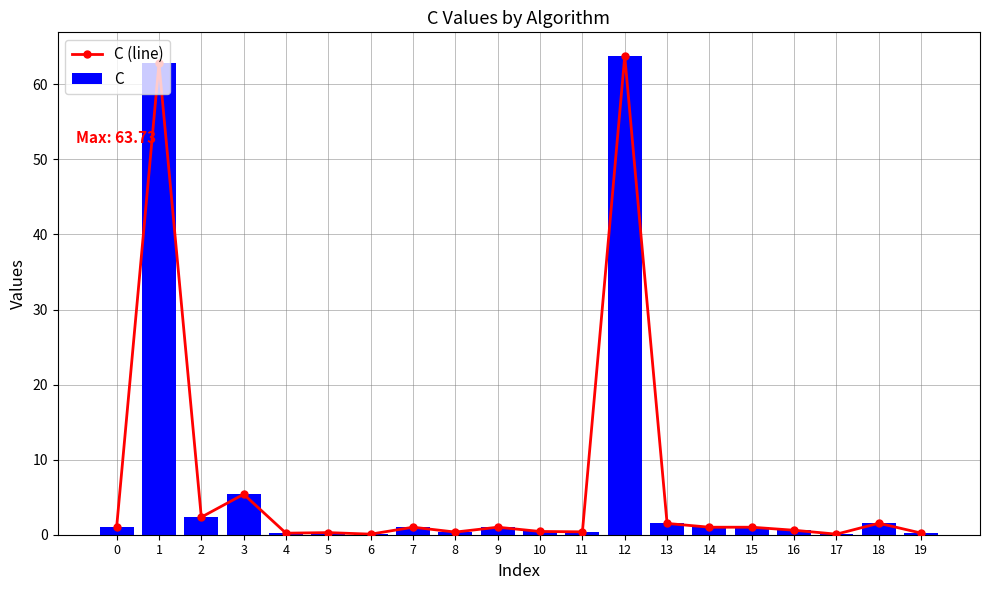

Reading left to right, what are all the values shown in this chart?

C (line): 1.0	62.8	2.3	5.4	0.2	0.3	0.1	1.0	0.4	1.0	0.4	0.4	63.7	1.5	1.0	1.0	0.6	0.1	1.5	0.2
C: 1.0	62.8	2.3	5.4	0.2	0.3	0.1	1.0	0.4	1.0	0.4	0.4	63.7	1.5	1.0	1.0	0.6	0.1	1.5	0.2